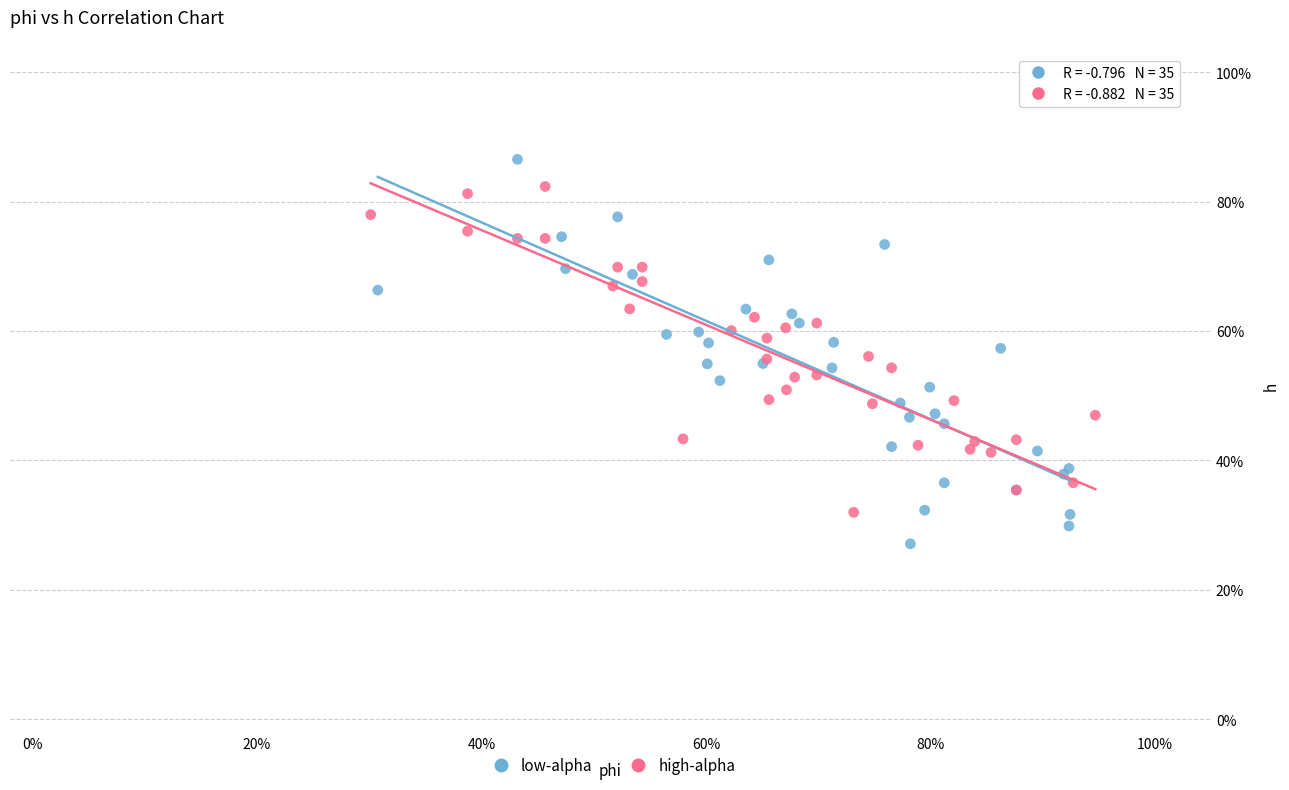

What are all the series names shown in the legend?

low-alpha, high-alpha